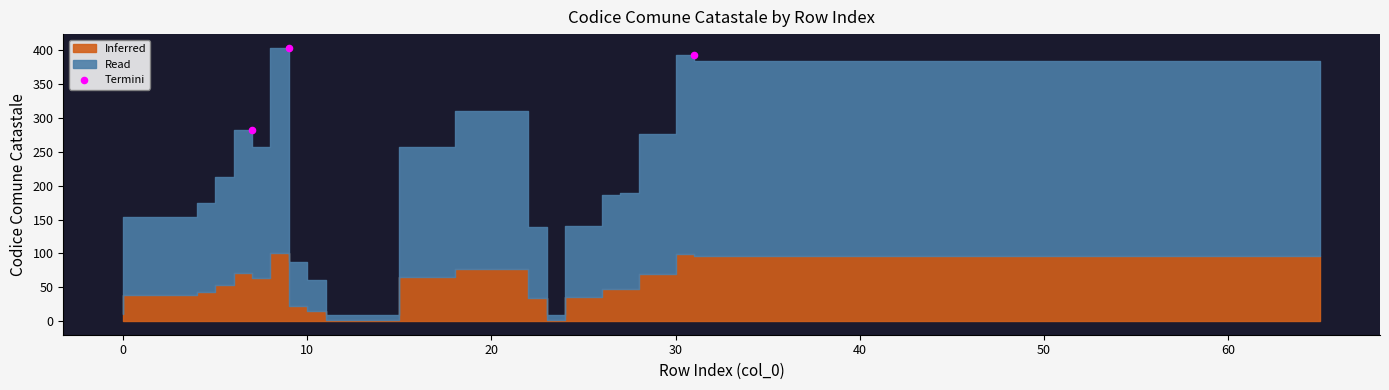

What is the average X value?

16